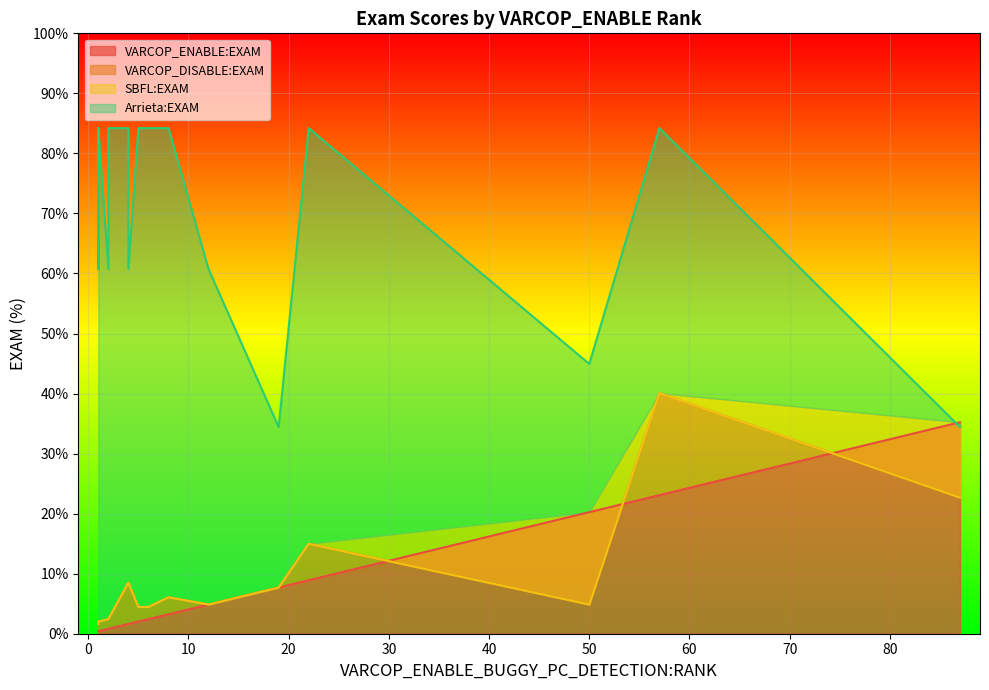

True or false: SBFL:EXAM and VARCOP_ENABLE:EXAM cross at least once.

True